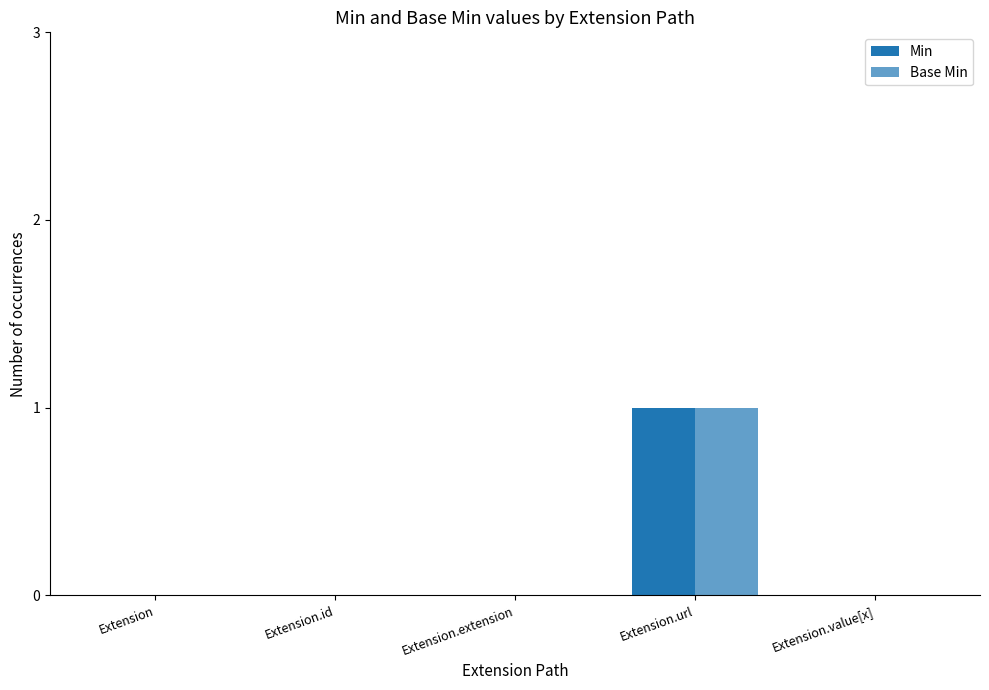

Count the number of data series in this chart.

2